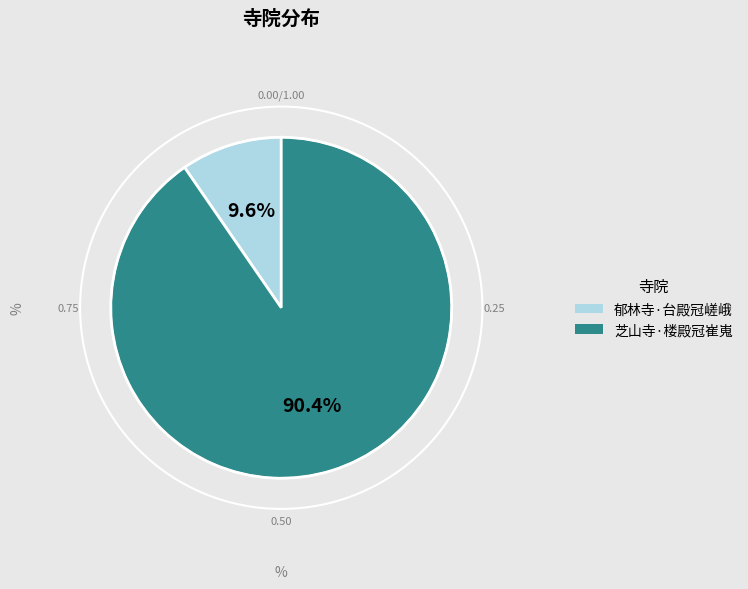

The 芝山寺·楼殿冠崔嵬 slice represents 90% of the pie. True or false?

True